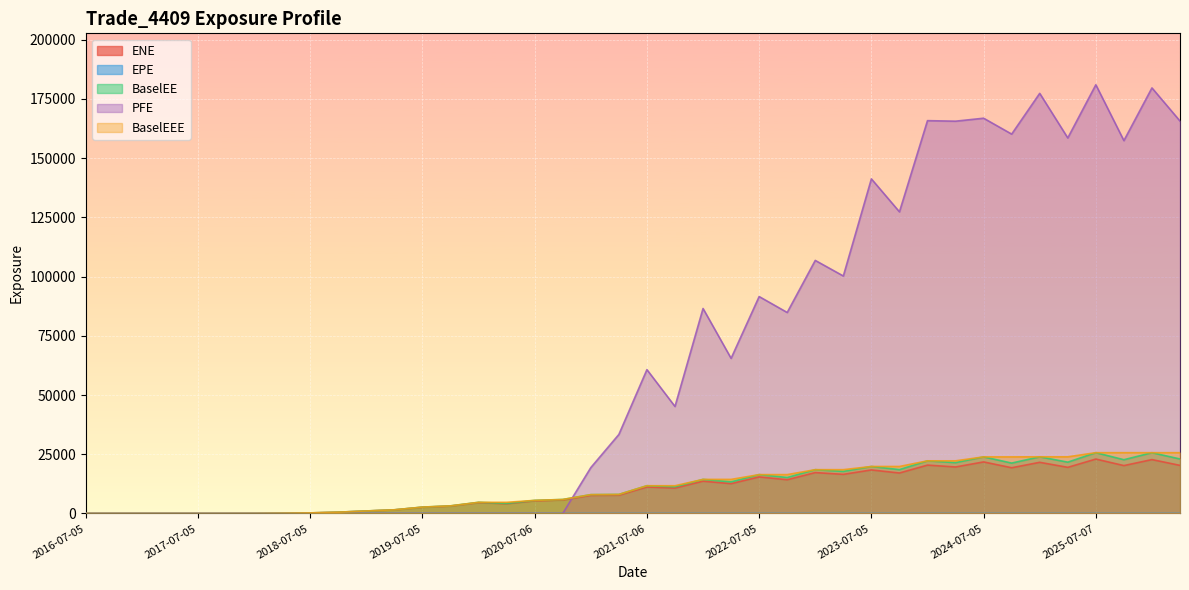

How many lines are shown in the chart?

5